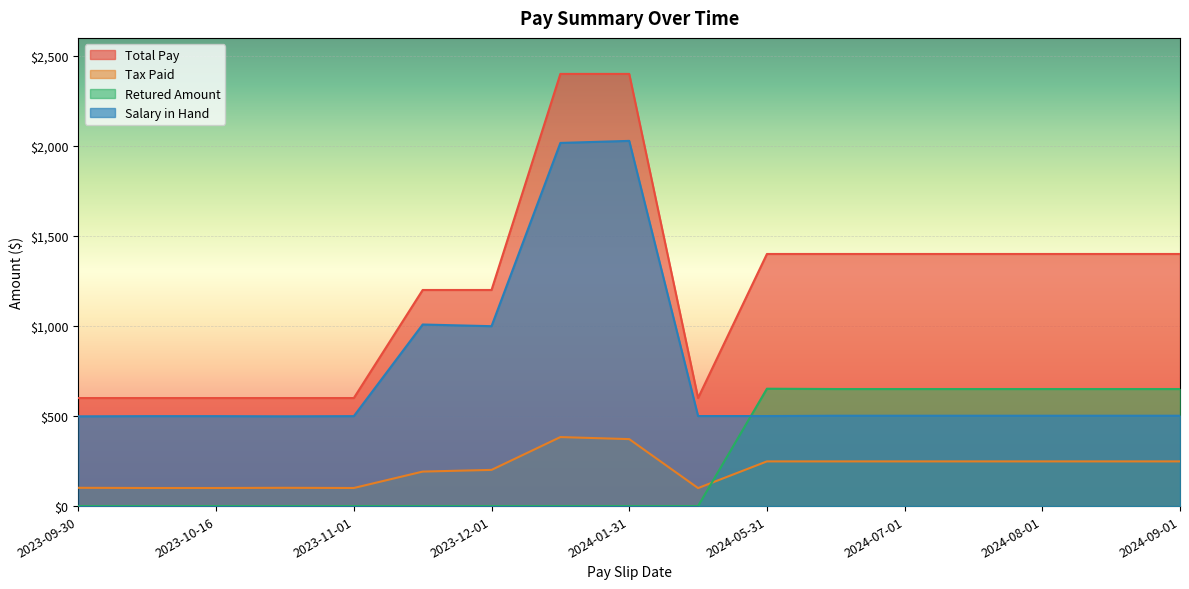

What is the total value across all series at 2023-09-30?

1200.0